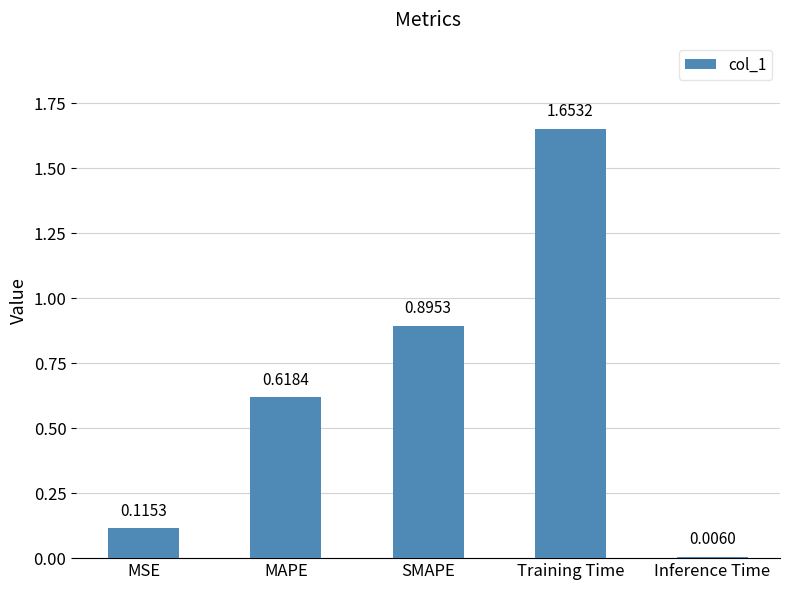

Which label corresponds to the largest value in the chart?

Training Time